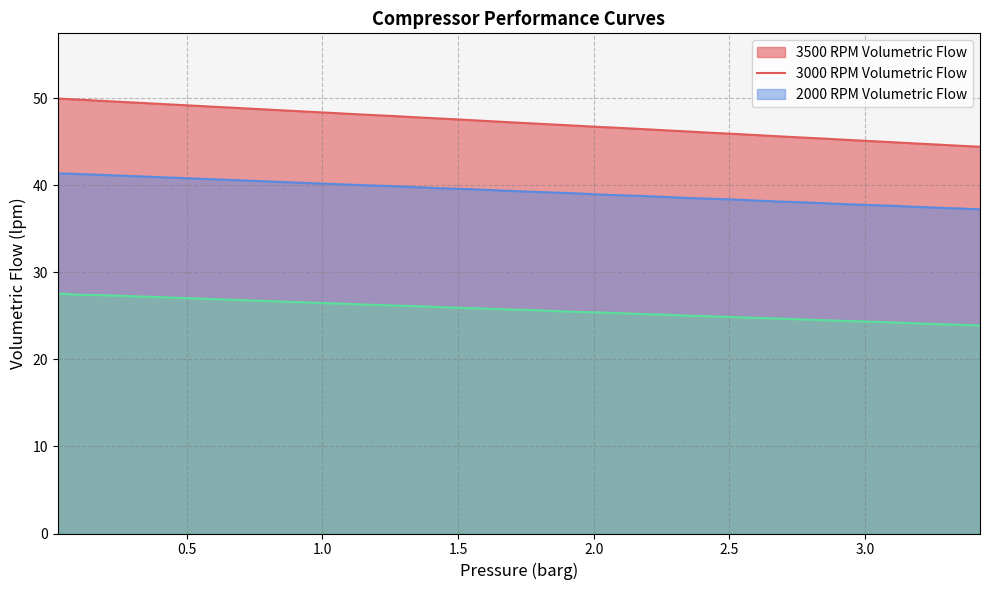

List the series in order of their peak value, lowest first.

2000 RPM Volumetric Flow, 3000 RPM Volumetric Flow, 3500 RPM Volumetric Flow